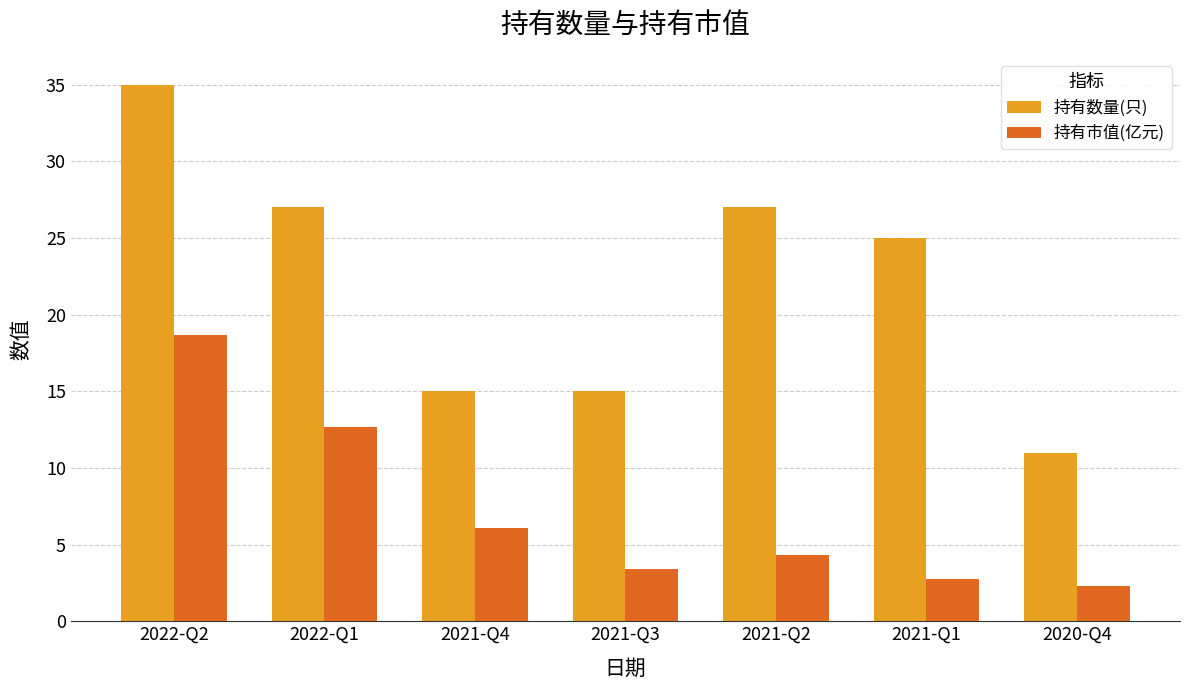

Between 2021-Q3 and 2021-Q1, which series saw the biggest shift?

持有数量(只)